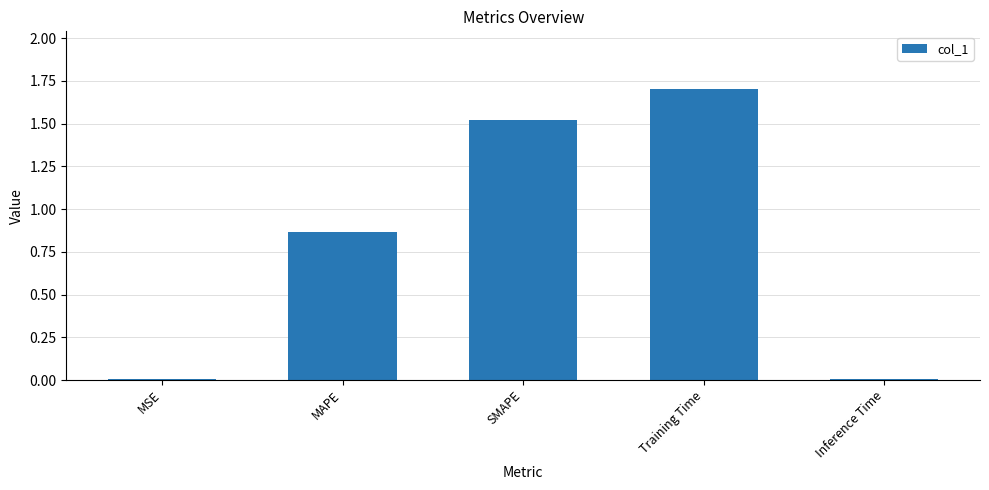

What value does the data have at SMAPE?

1.5